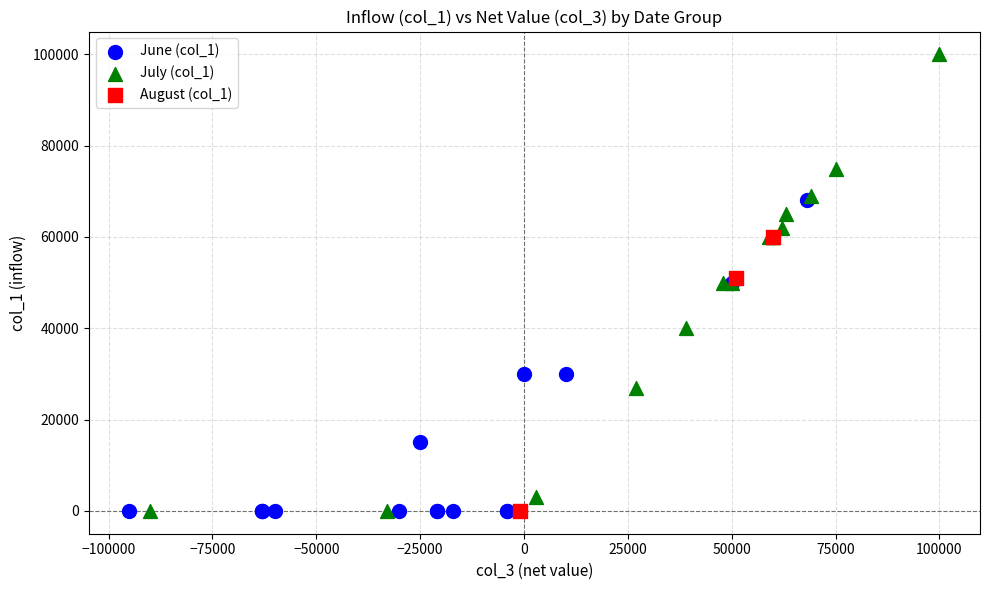

What are all the series names shown in the legend?

June (col_1), July (col_1), August (col_1)